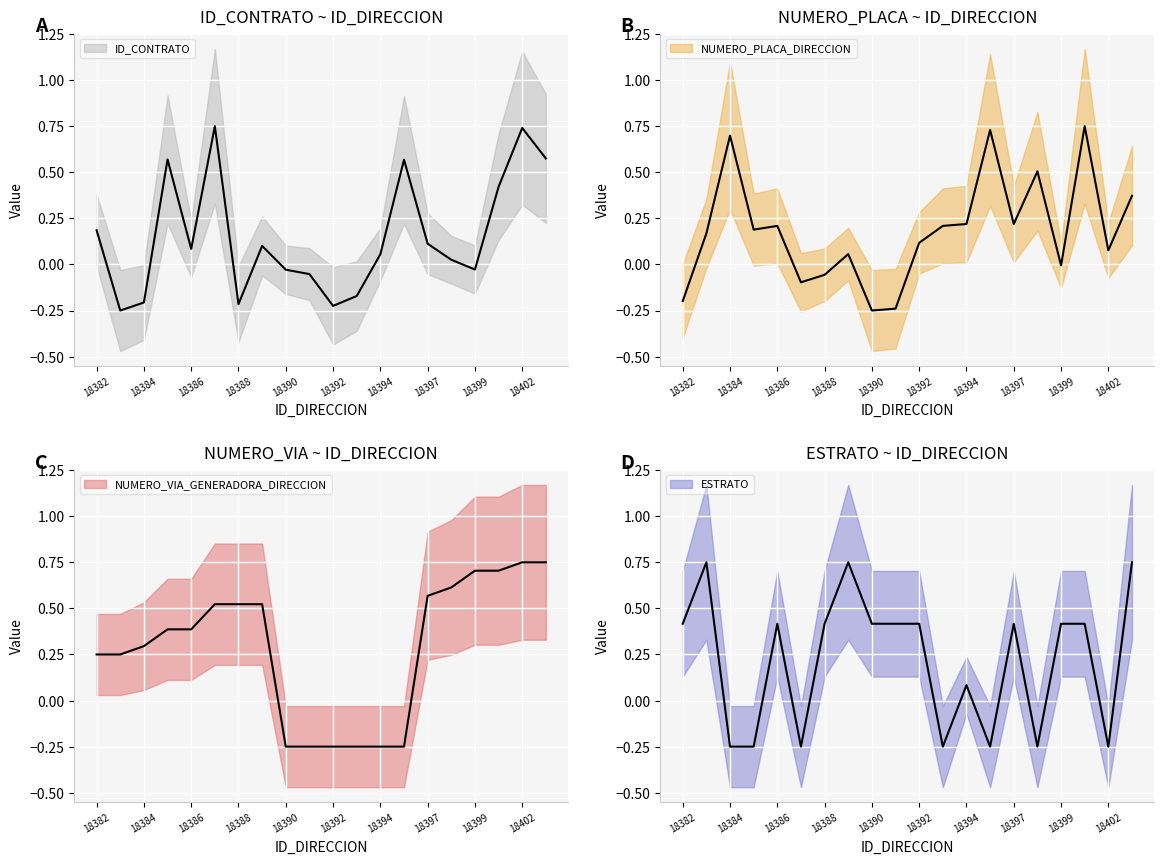

What is the average value of the NUMERO_VIA_GENERADORA_DIRECCION series?

0.3